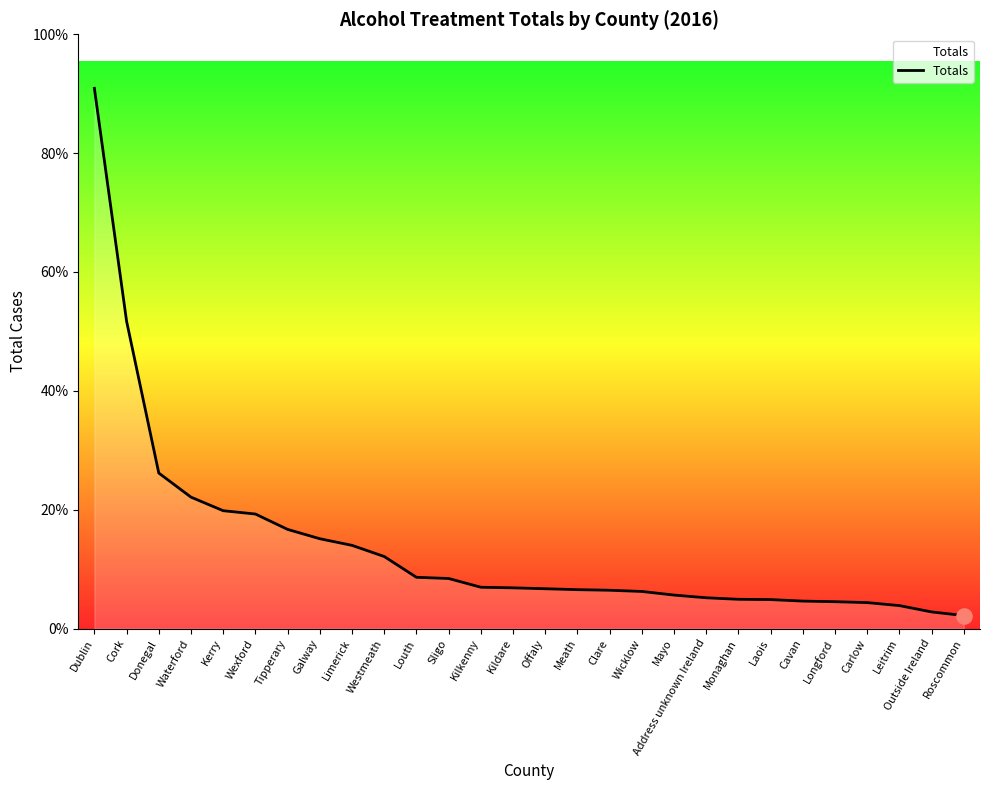

Does the chart have visible grid lines?

No